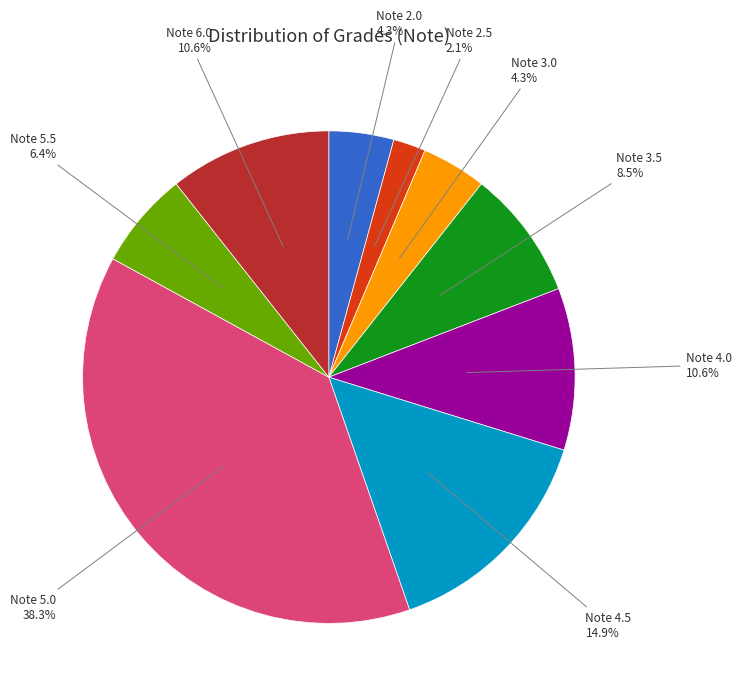

How many segments does this pie chart have?

9